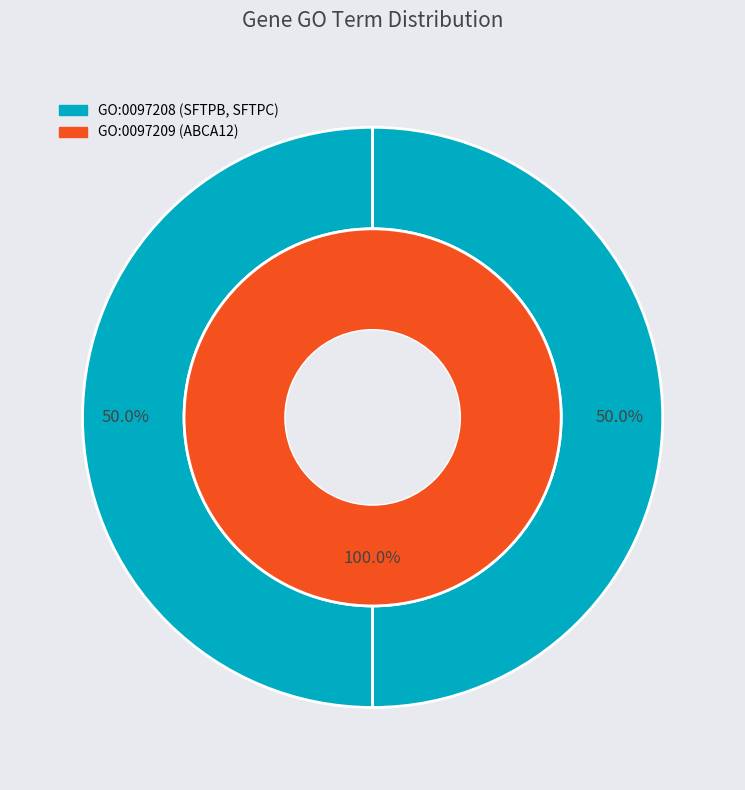

Which has a higher value, SFTPC or ABCA12?

SFTPC